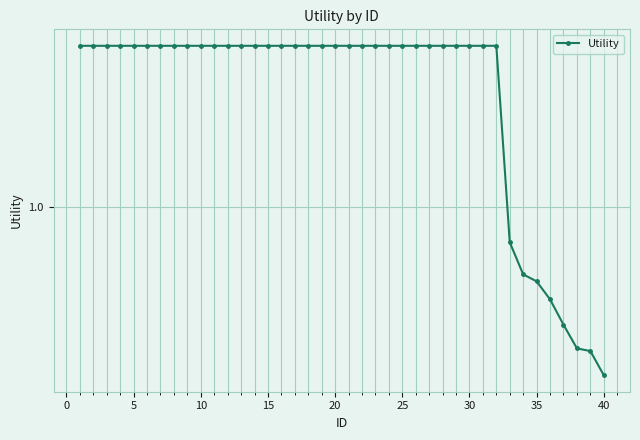

Reading left to right, what are all the values shown in this chart?

1.4	1.4	1.4	1.4	1.4	1.4	1.4	1.4	1.4	1.4	1.4	1.4	1.4	1.4	1.4	1.4	1.4	1.4	1.4	1.4	1.4	1.4	1.4	1.4	1.4	1.4	1.4	1.4	1.4	1.4	1.4	1.4	0.9	0.8	0.8	0.8	0.7	0.6	0.6	0.6